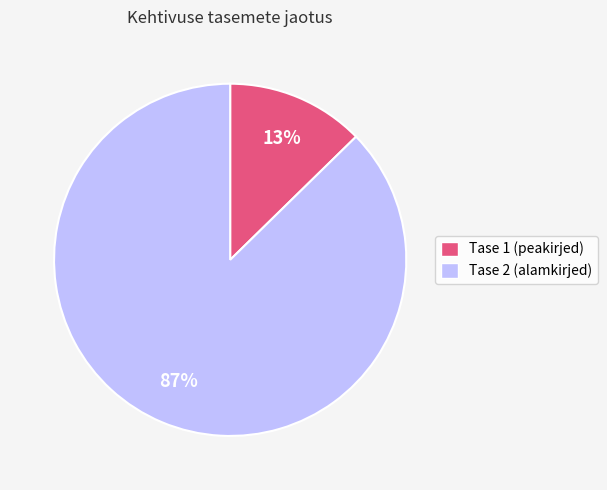

Which category has the biggest portion of the pie?

Tase 2 (alamkirjed)